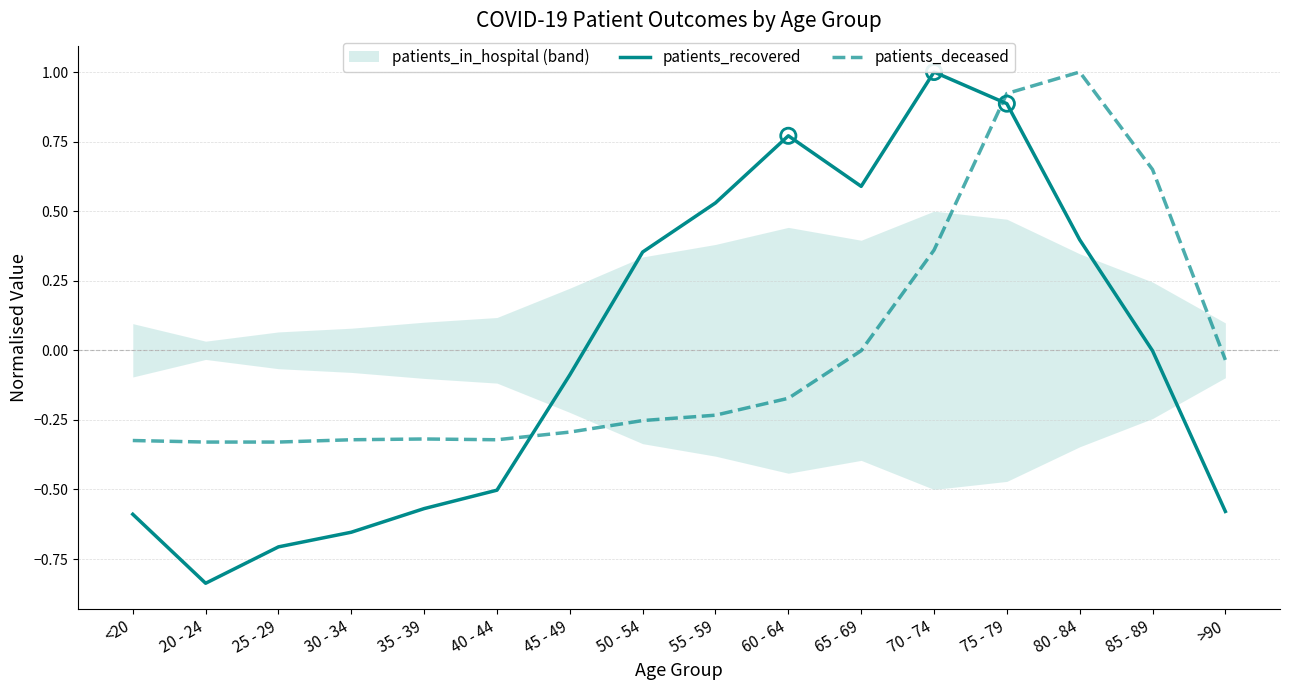

The value of patients_deceased at 45 - 49 is -0.1. True or false?

False